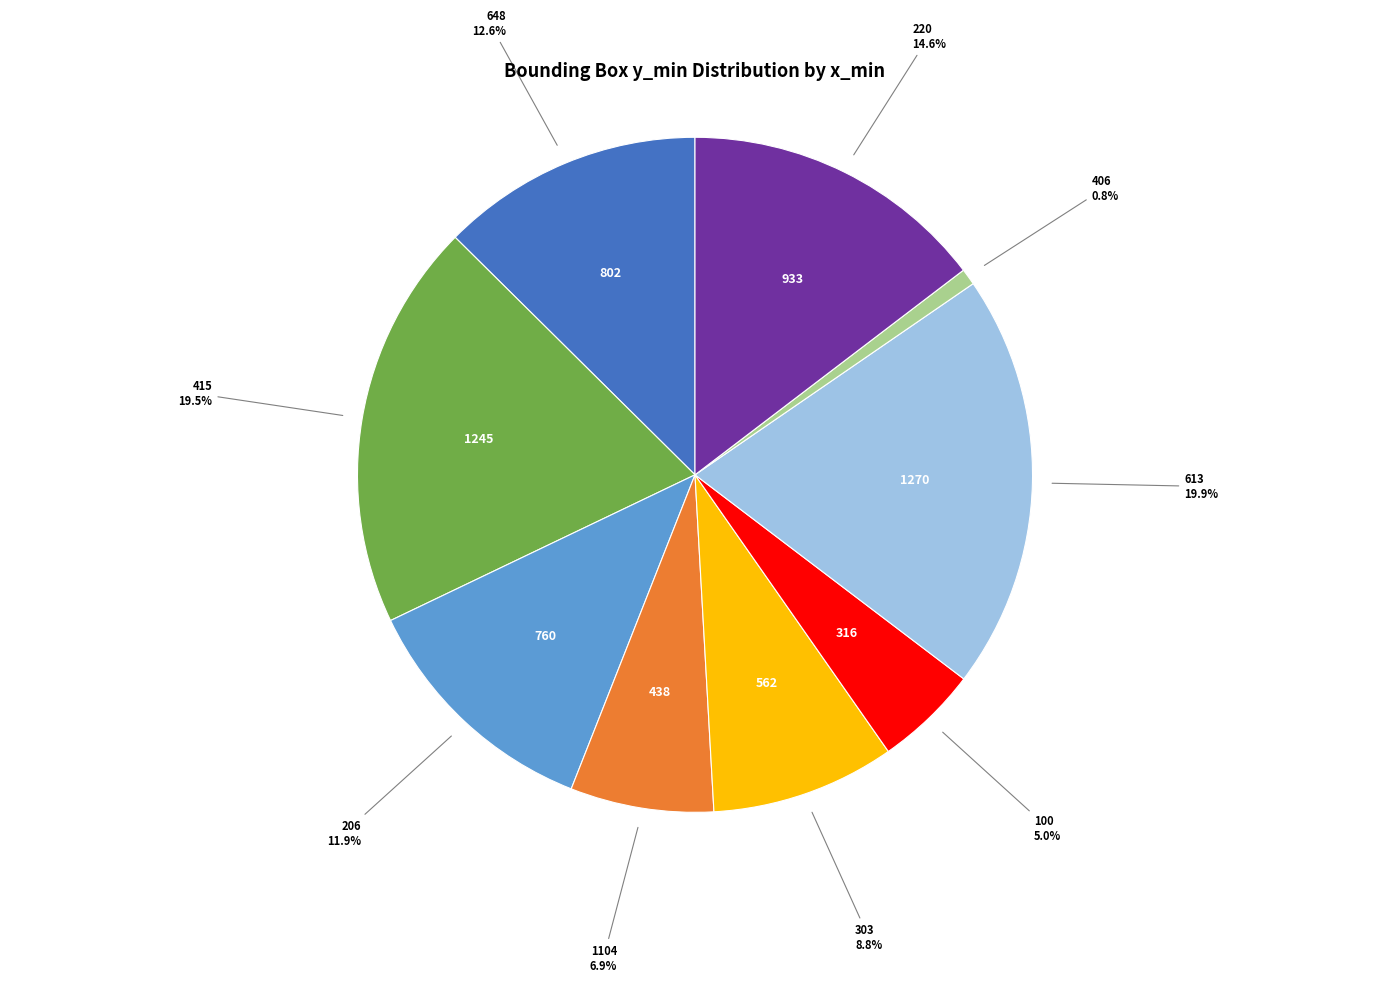

What is the smallest slice in the pie chart?

406